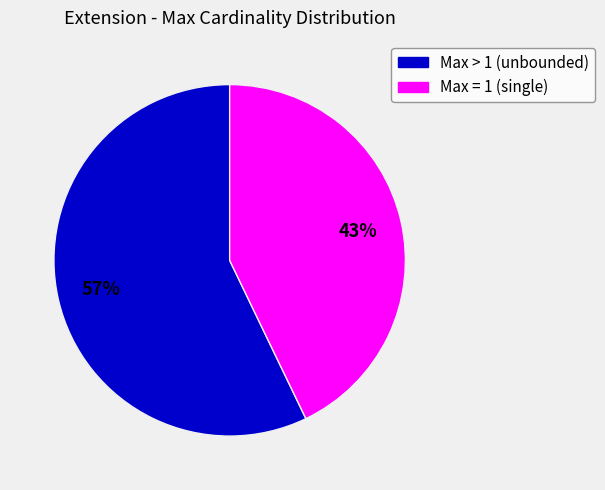

Is there any slice that represents more than half of the pie?

Yes